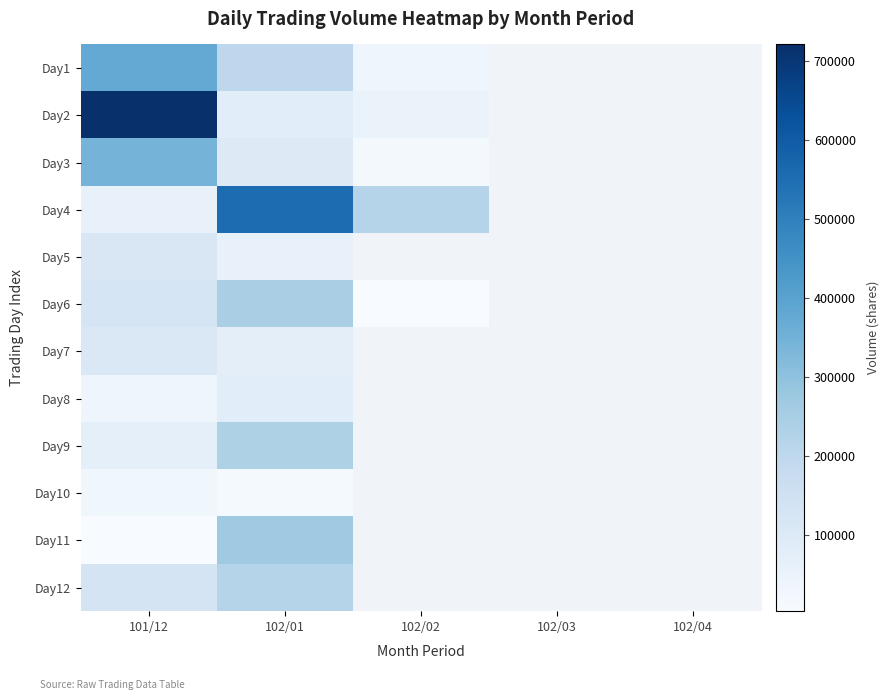

Rank the series by their maximum value, from lowest to highest.

Day10, Day8, Day7, Day5, Day12, Day9, Day6, Day11, Day3, Day1, Day4, Day2